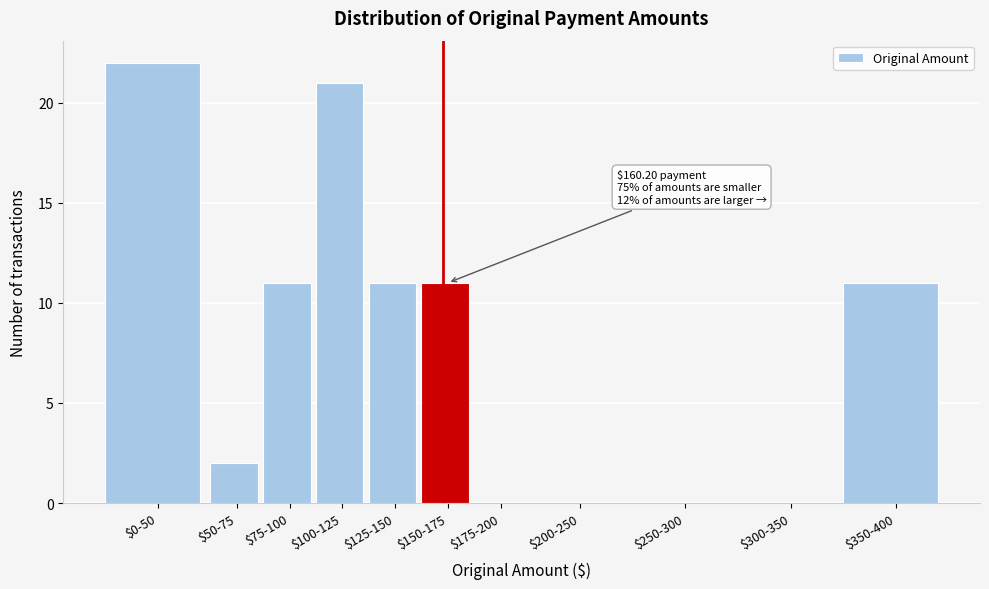

What is the greatest value displayed?

22